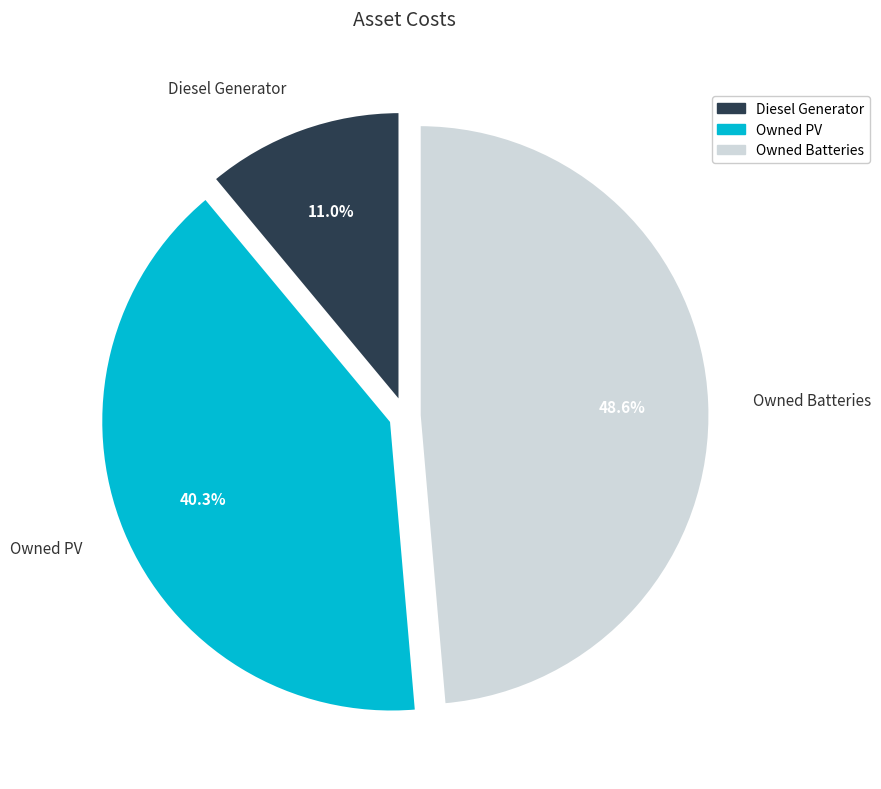

What is the ratio of the value at Owned Batteries to the value at Owned PV?

1.2